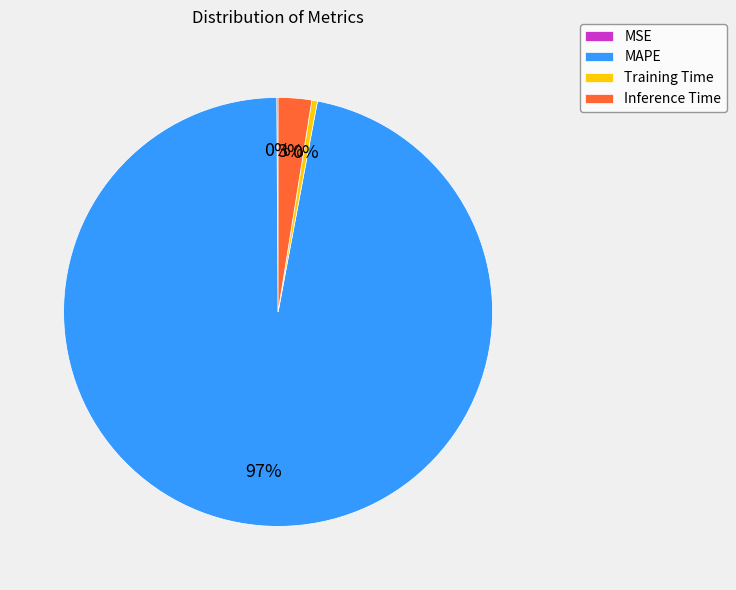

Is there a majority slice in this chart?

Yes